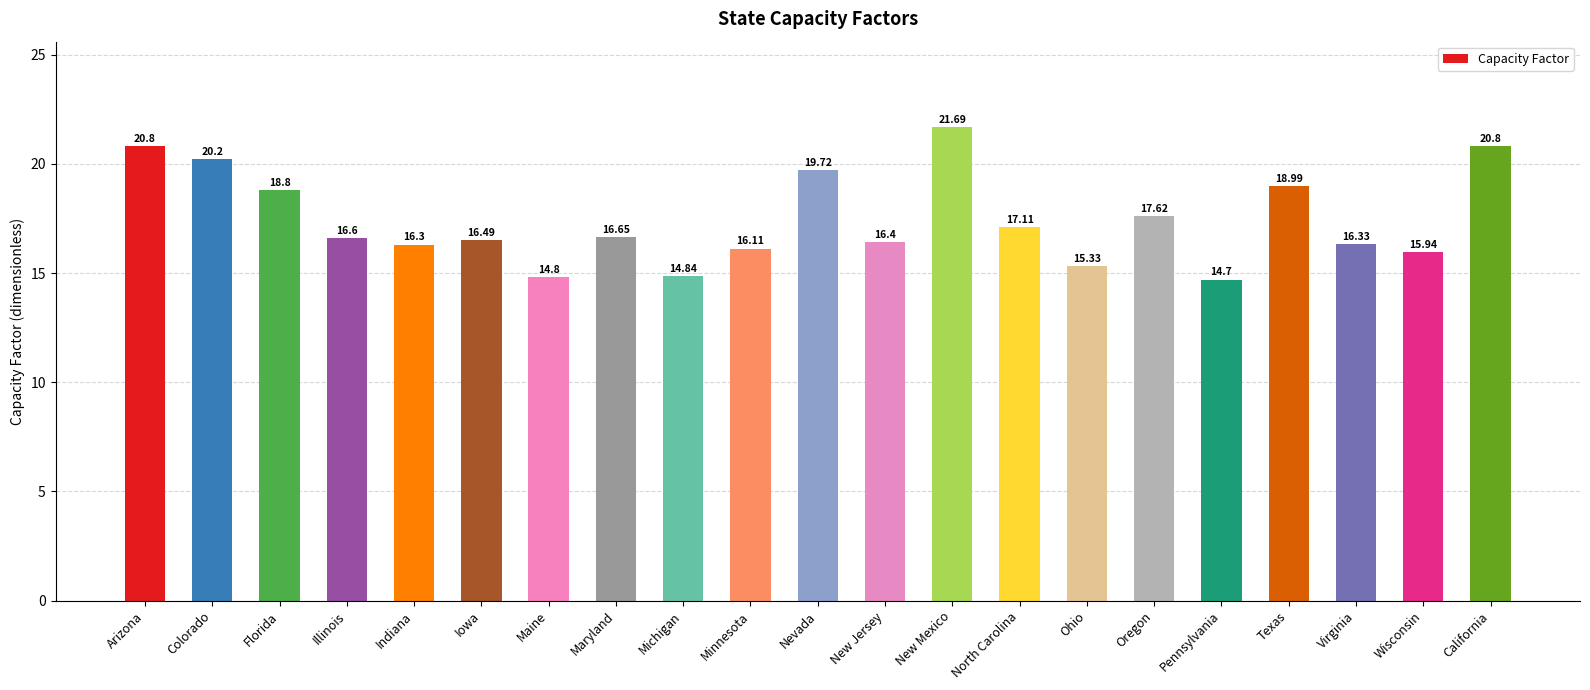

What is the difference between the second highest and minimum values?

6.1